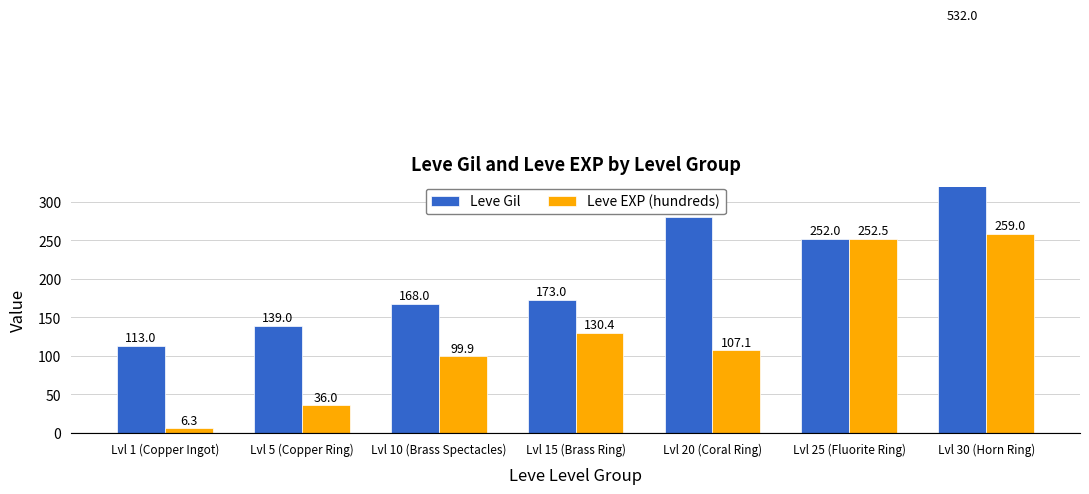

Reading right to left, extract all data points from this chart.

Leve Gil: 532.0	252.0	280.0	173.0	168.0	139.0	113.0
Leve EXP (hundreds): 259.0	252.5	107.1	130.4	99.9	36.0	6.3